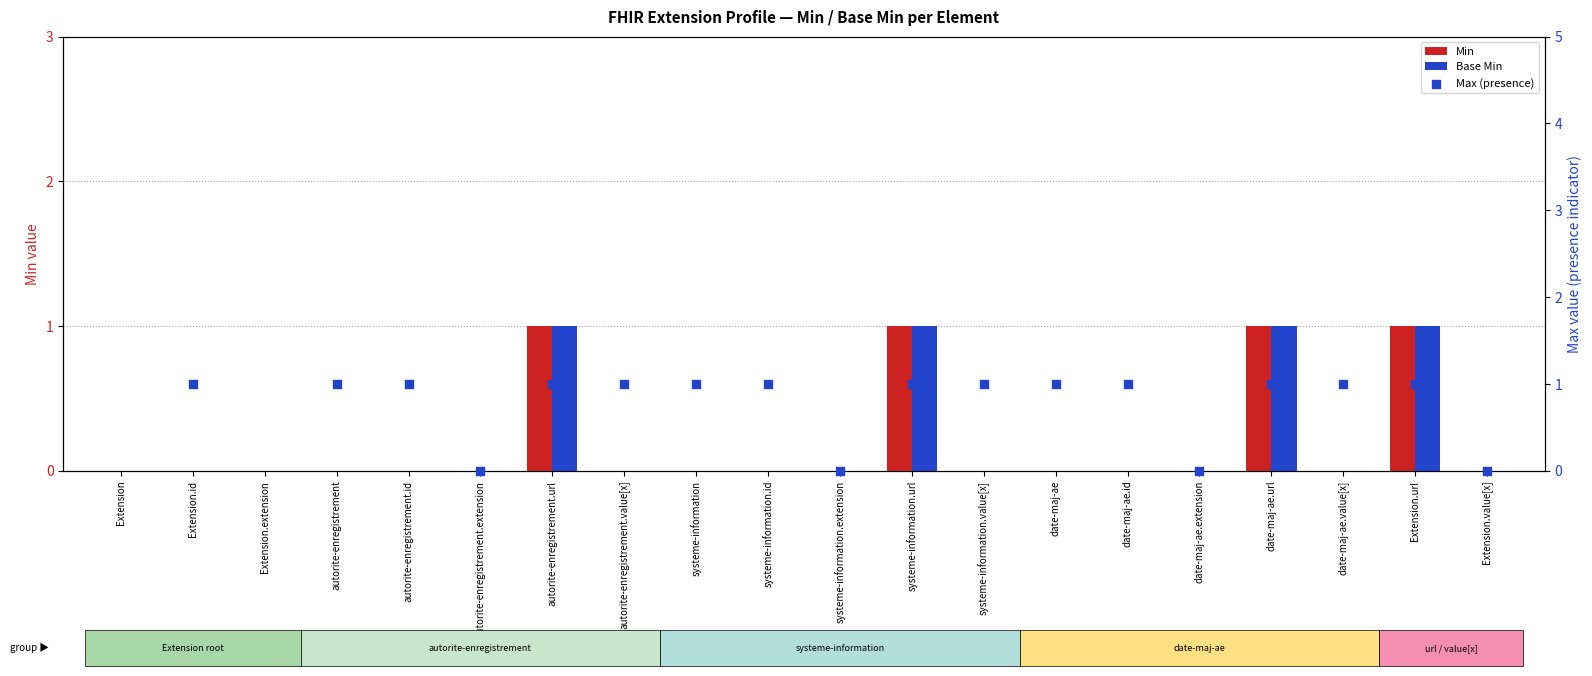

What are all the series names shown in the legend?

Min, Base Min, Max (presence)